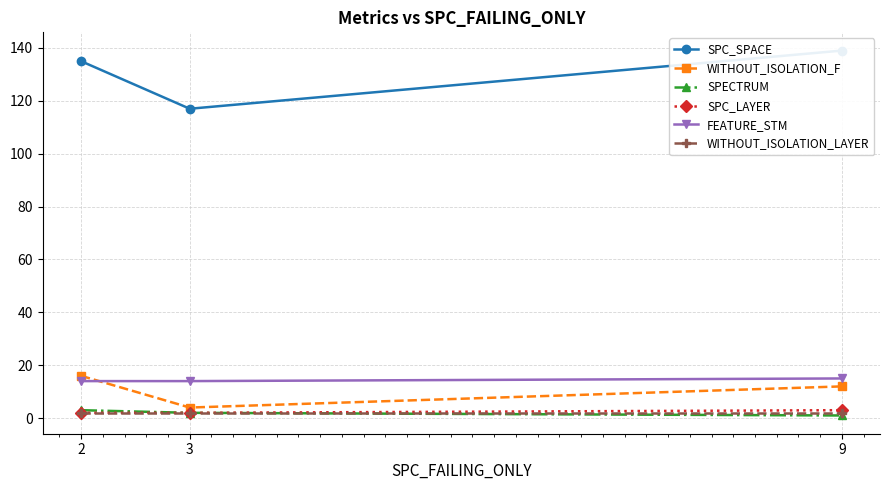

Reading right to left, what are all the values shown in this chart?

SPC_SPACE: 139	117	135
WITHOUT_ISOLATION_F: 12	4	16
SPECTRUM: 1	2	3
SPC_LAYER: 3	2	2
FEATURE_STM: 15	14	14
WITHOUT_ISOLATION_LAYER: 2	2	2